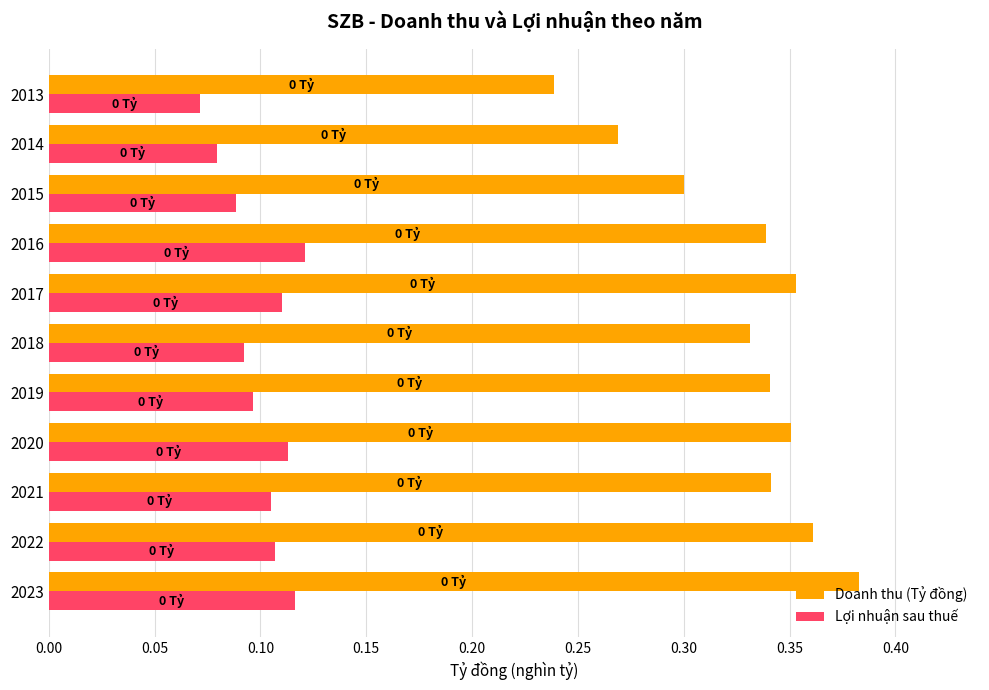

Which category has the lowest value in the Doanh thu (Tỷ đồng) series?

2013